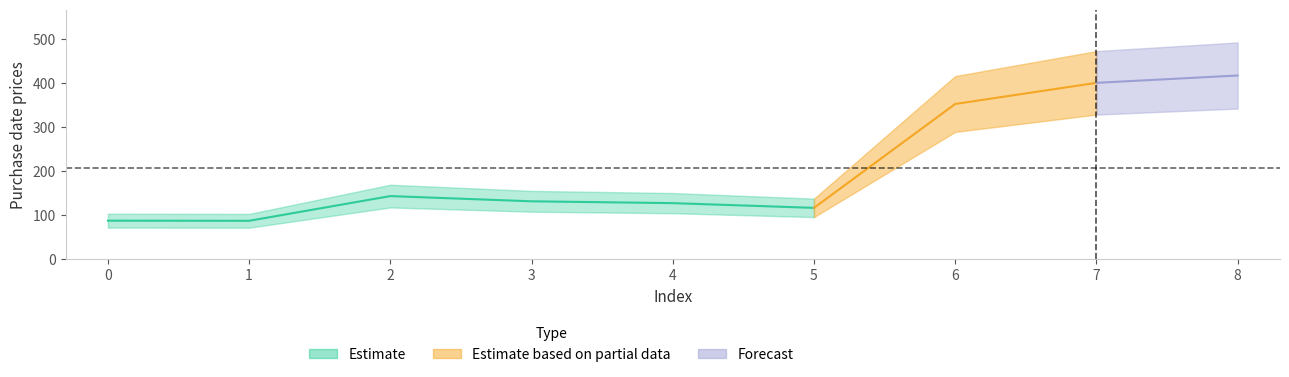

List the labels in order of value, smallest first.

1, 0, 5, 4, 3, 2, 6, 7, 8